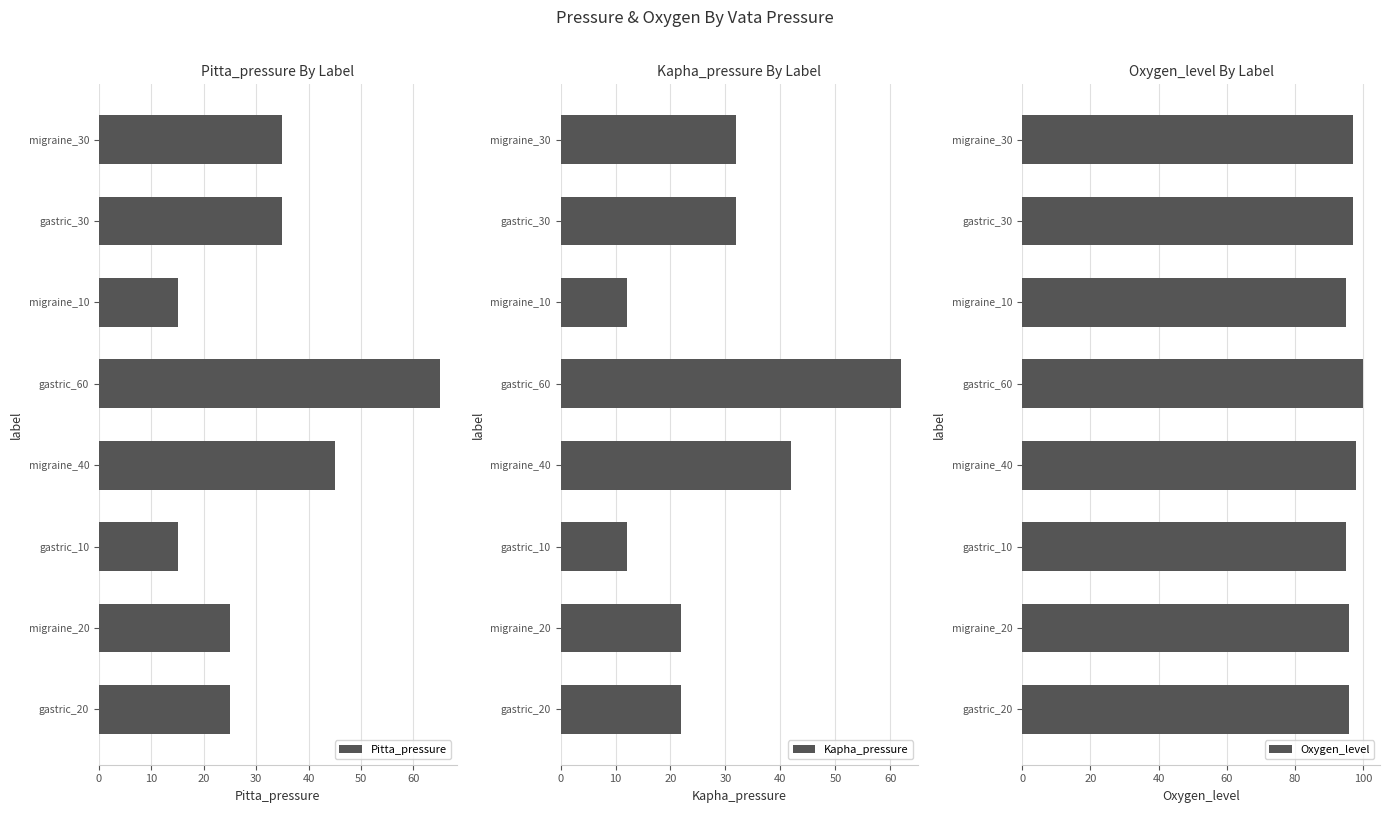

Does the chart contain any negative values?

No